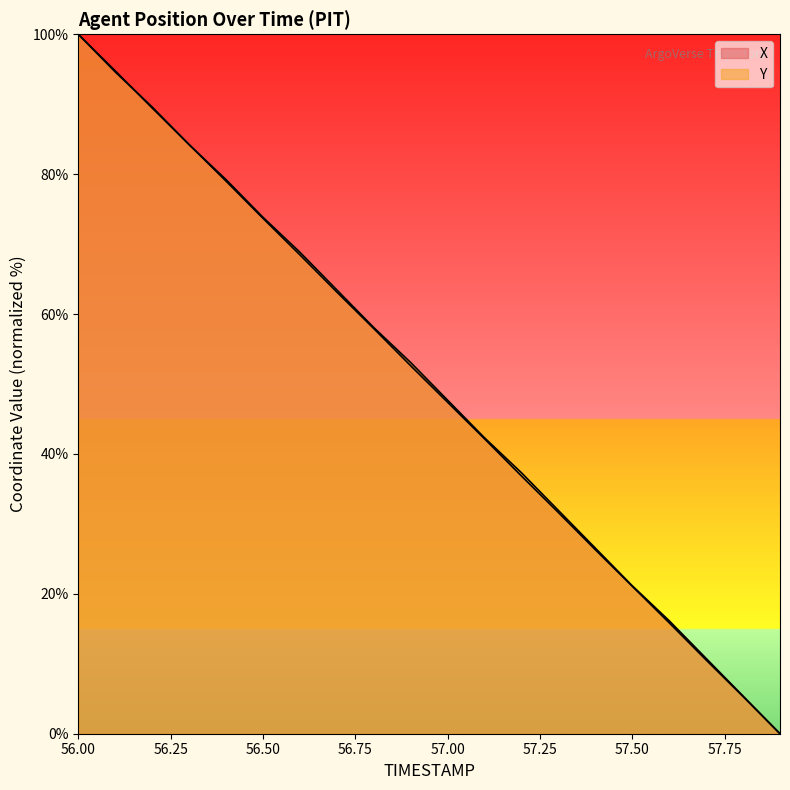

At 56.2, list the series in order from largest to smallest.

Y, X